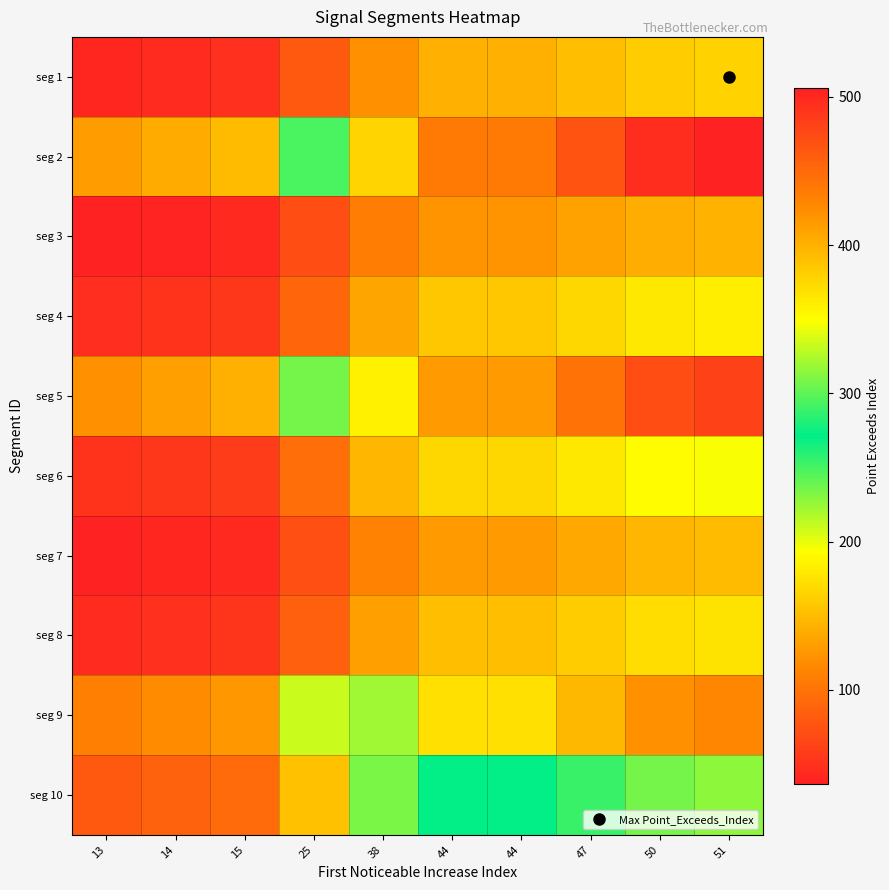

At which category is the sum across all series the highest?

51